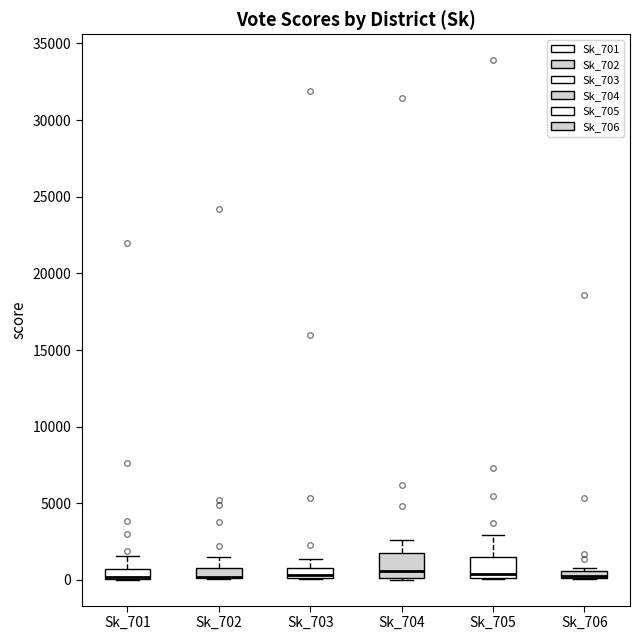

Where is the lower edge of the box for Sk_702 on the y-axis? The values are not printed on the chart, so give them approximately, as read against the axis.

0